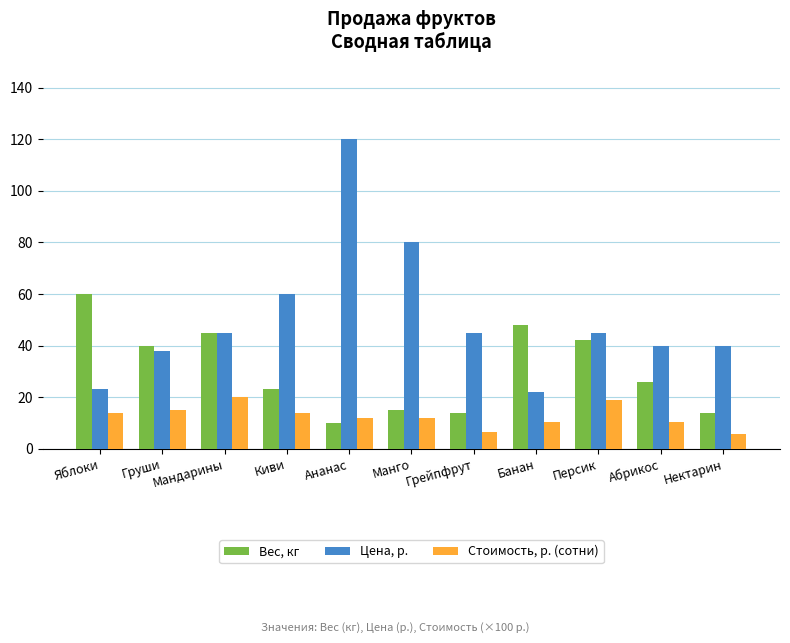

What position from the left is Груши?

2